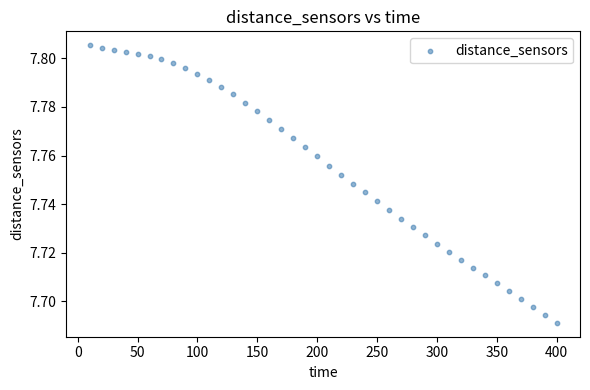

What is the range of X values (max minus min)?

390.0